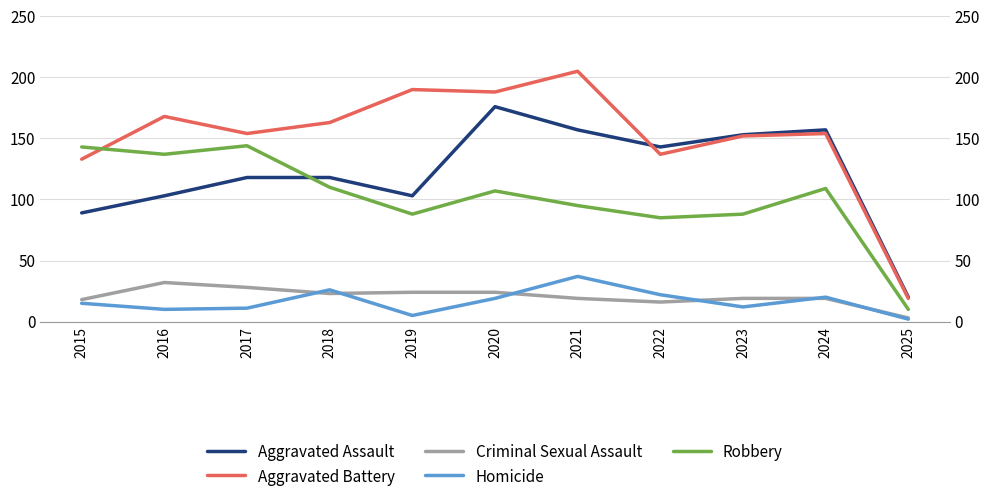

At how many categories does at least one series exceed 203?

1